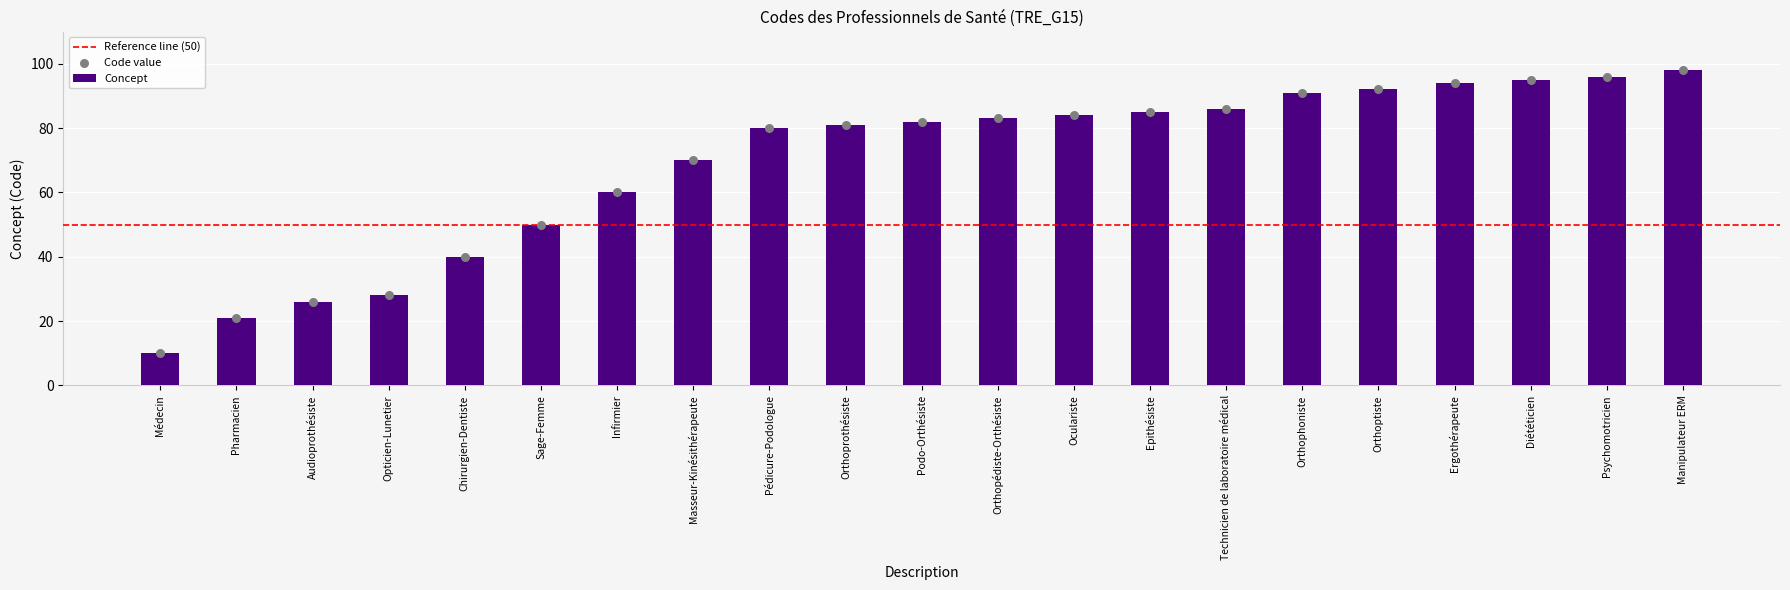

What is the change in value from Pédicure-Podologue to Epithésiste?

+5